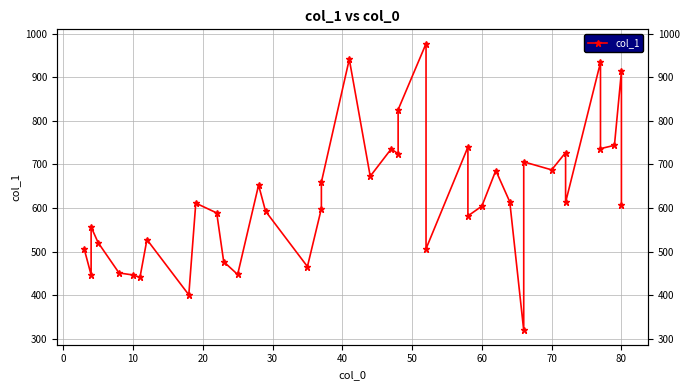

Does the chart have visible grid lines?

Yes